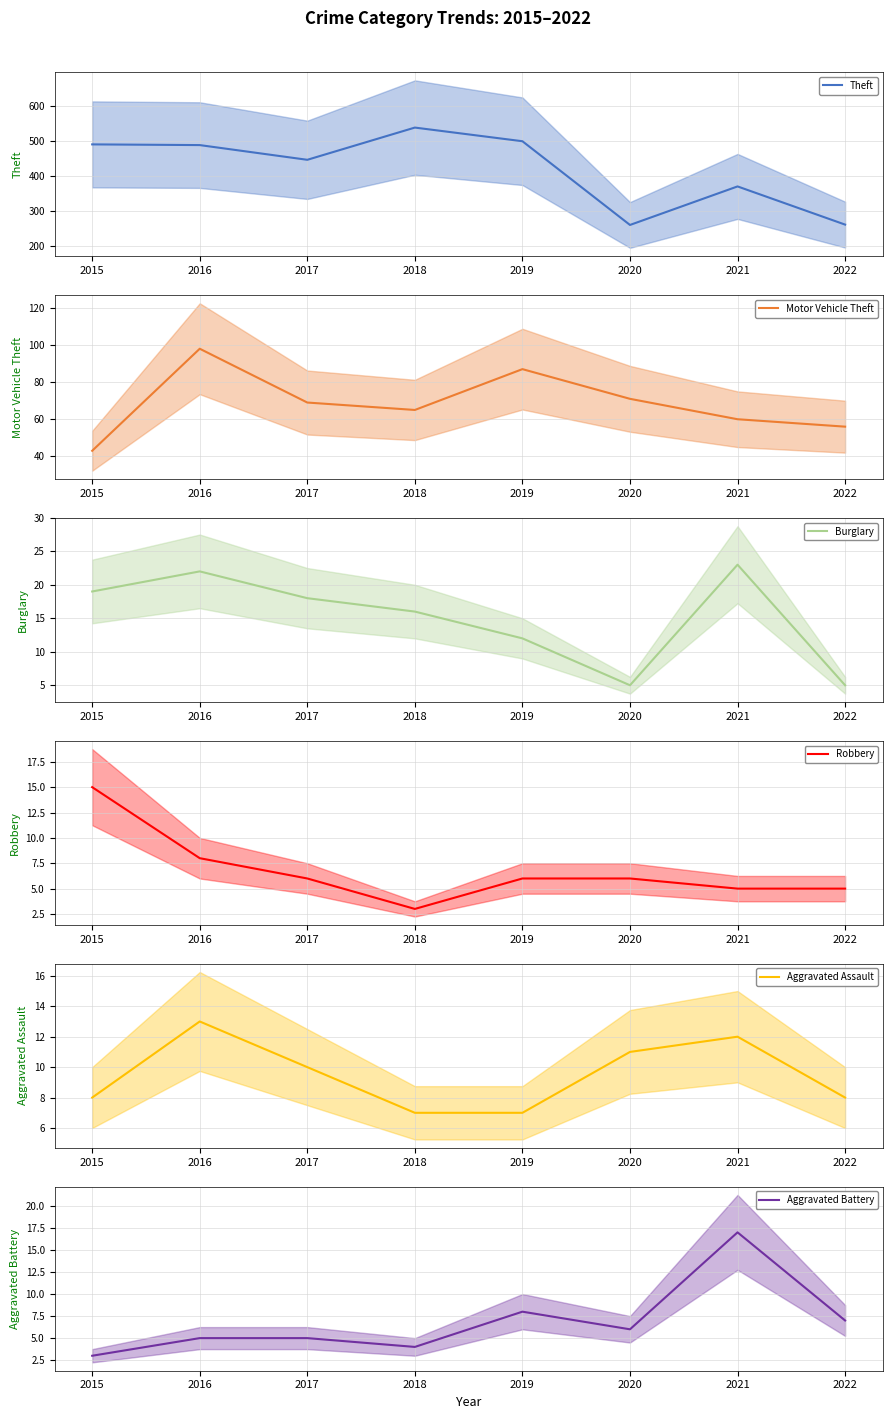

Reading left to right, what are all the values shown in this chart?

Theft: 2015=491	2016=489	2017=447	2018=539	2019=500	2020=261	2021=371	2022=262
Motor Vehicle Theft: 2015=43	2016=98	2017=69	2018=65	2019=87	2020=71	2021=60	2022=56
Burglary: 2015=19	2016=22	2017=18	2018=16	2019=12	2020=5	2021=23	2022=5
Robbery: 2015=15	2016=8	2017=6	2018=3	2019=6	2020=6	2021=5	2022=5
Aggravated Assault: 2015=8	2016=13	2017=10	2018=7	2019=7	2020=11	2021=12	2022=8
Aggravated Battery: 2015=3	2016=5	2017=5	2018=4	2019=8	2020=6	2021=17	2022=7